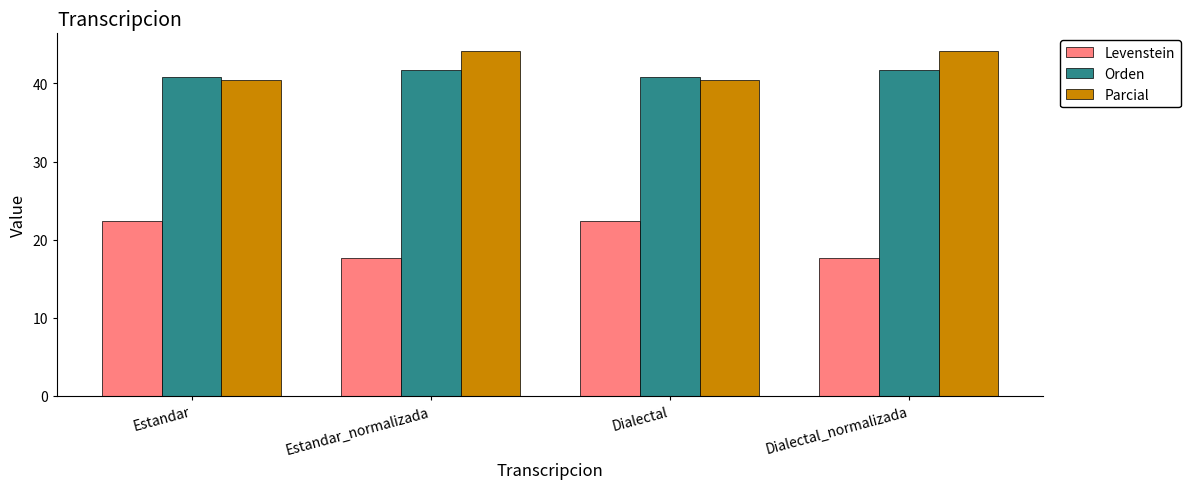

Reading left to right, what are all the values shown in this chart?

Levenstein: 22.4	17.6	22.4	17.6
Orden: 40.9	41.8	40.9	41.8
Parcial: 40.4	44.2	40.4	44.2